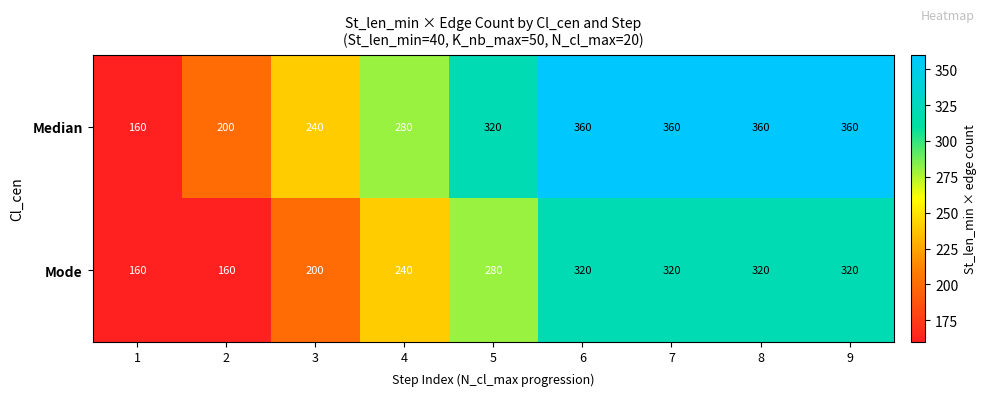

How many series are shown in this chart?

2